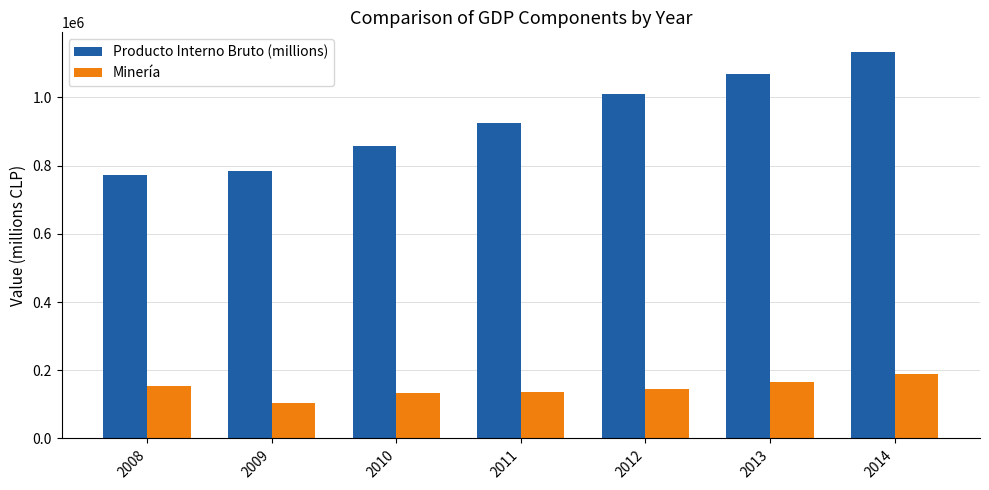

What is the difference between the highest and lowest values at 2012?

863541